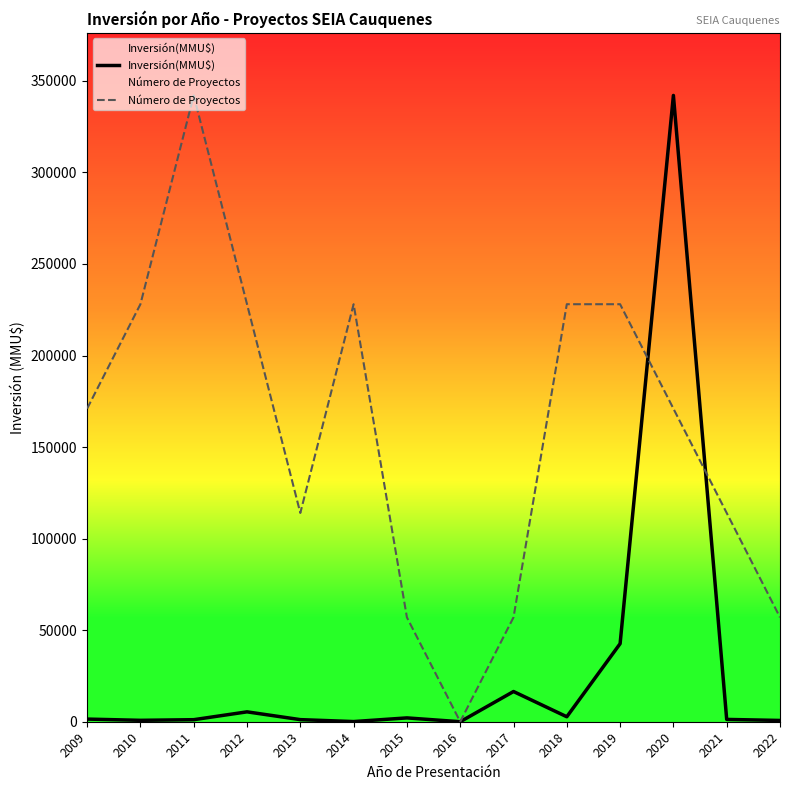

At which category is the sum across all series the highest?

2020